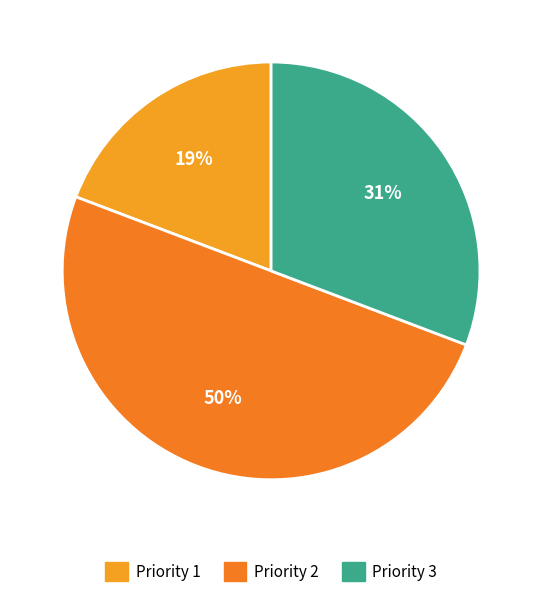

How many slices are in this pie chart?

3